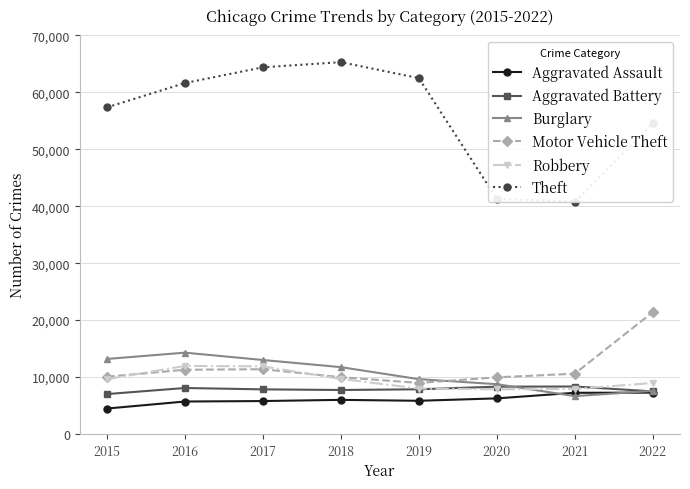

Is it true that Motor Vehicle Theft equals 13643 at 2018?

False